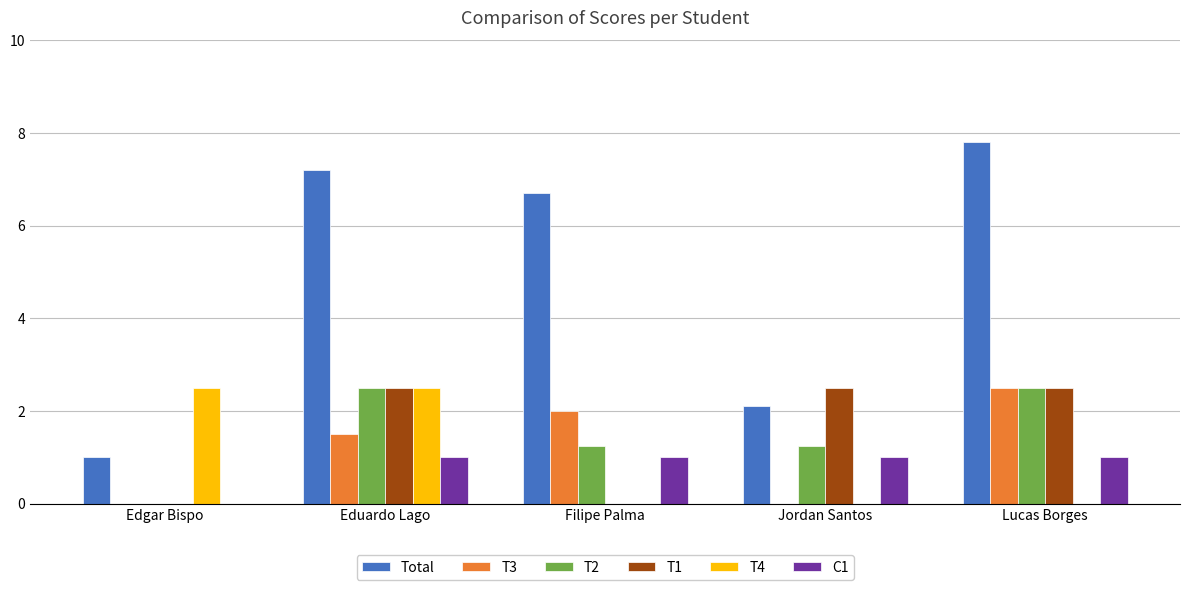

What is the maximum value shown in the chart?

7.8